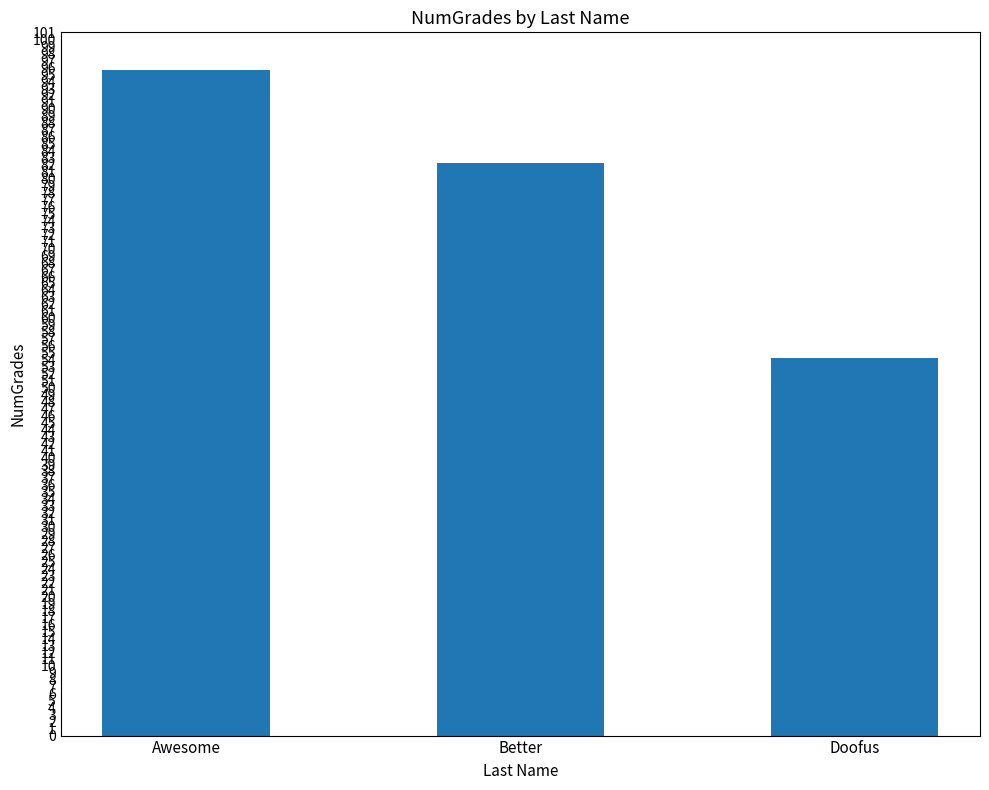

What is the change in value from Awesome to Better?

-13.3